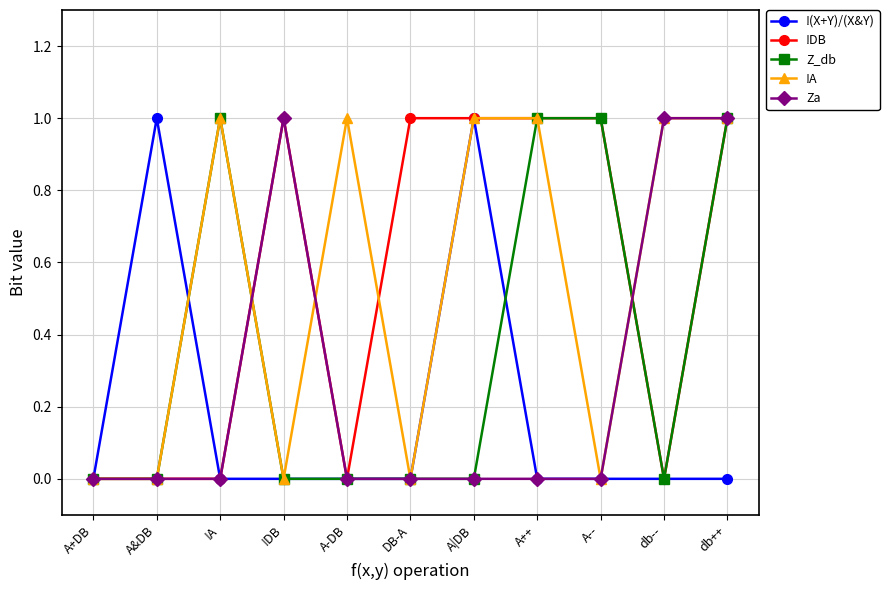

What is the approximate value of !DB at A--?

1